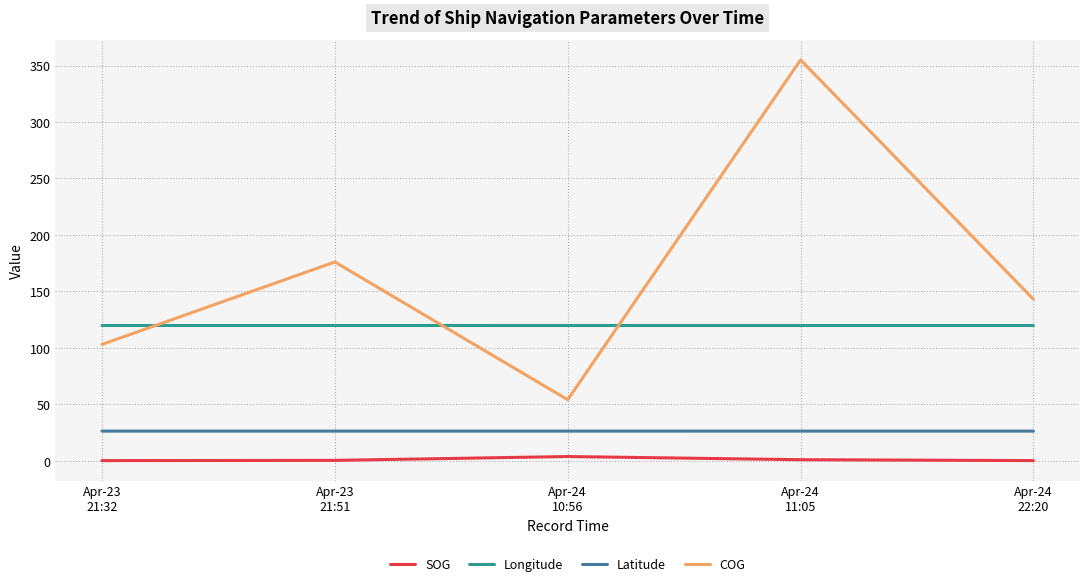

Which series has the widest spread of values?

COG